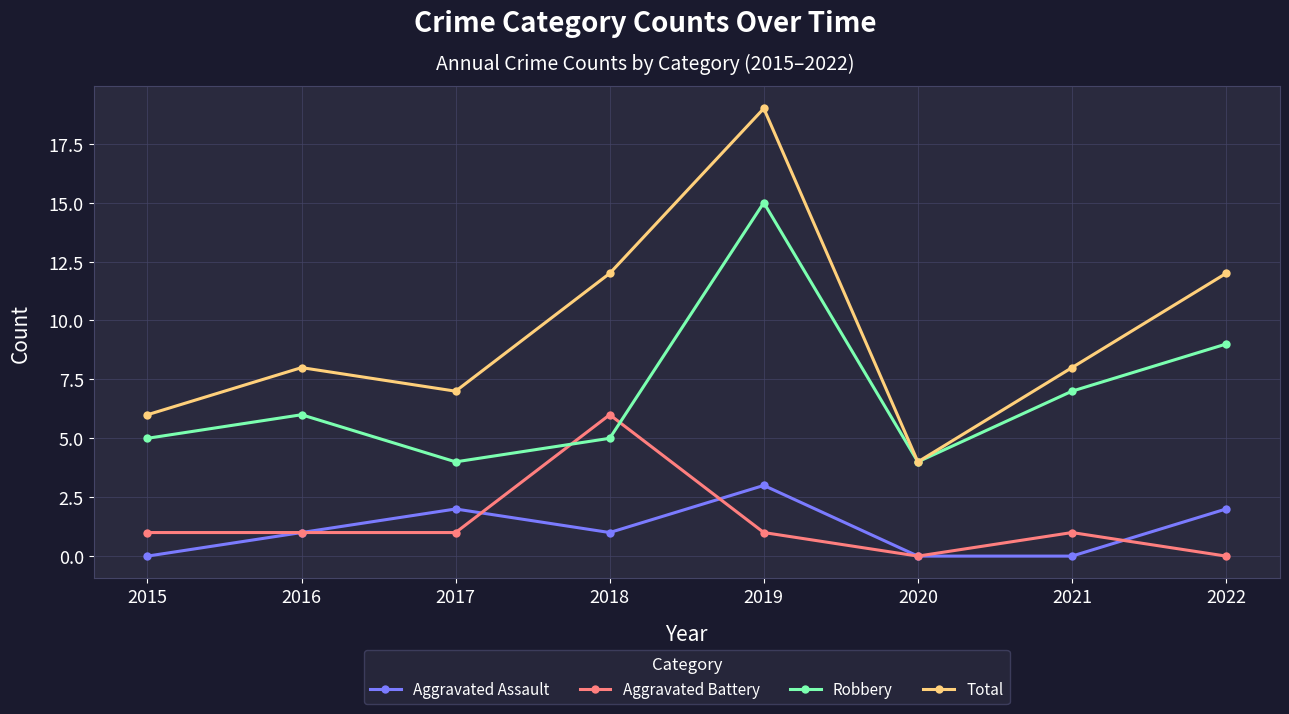

What are all the series names shown in the legend?

Aggravated Assault, Aggravated Battery, Robbery, Total